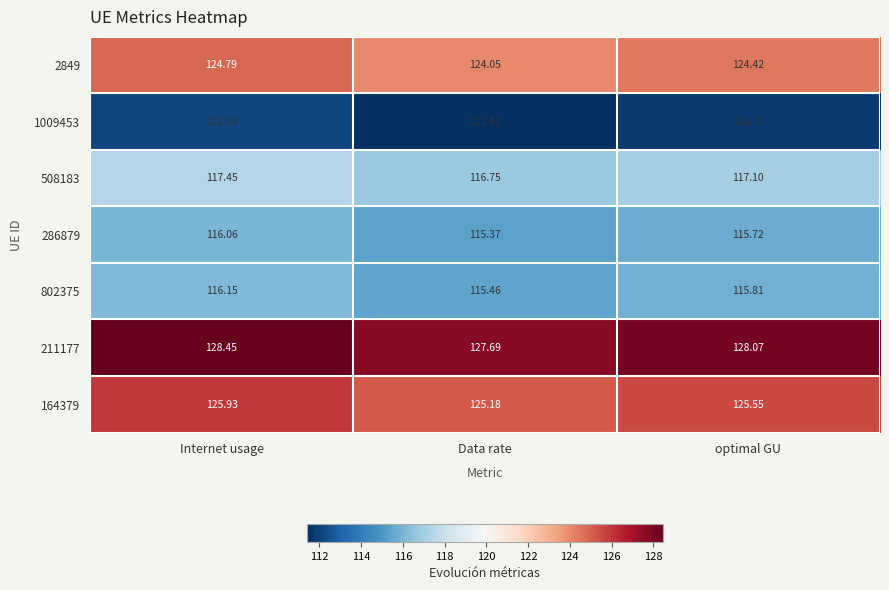

At optimal GU, list the series in order from largest to smallest.

211177, 164379, 2849, 508183, 802375, 286879, 1009453